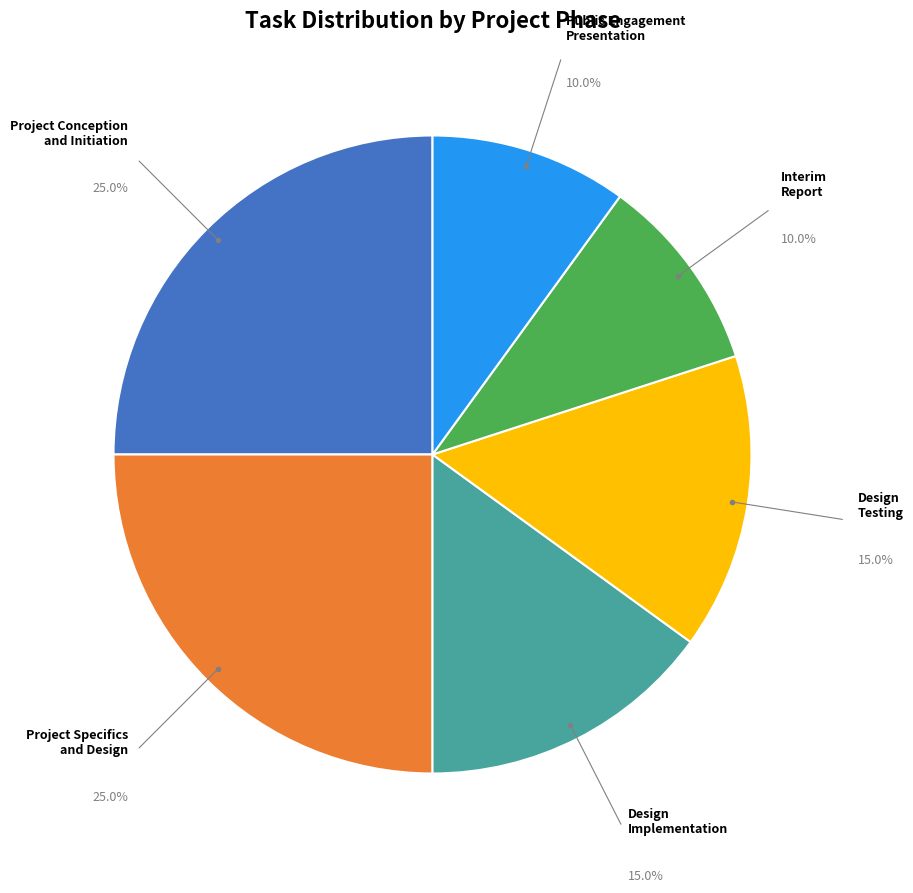

Is there a majority slice in this chart?

No